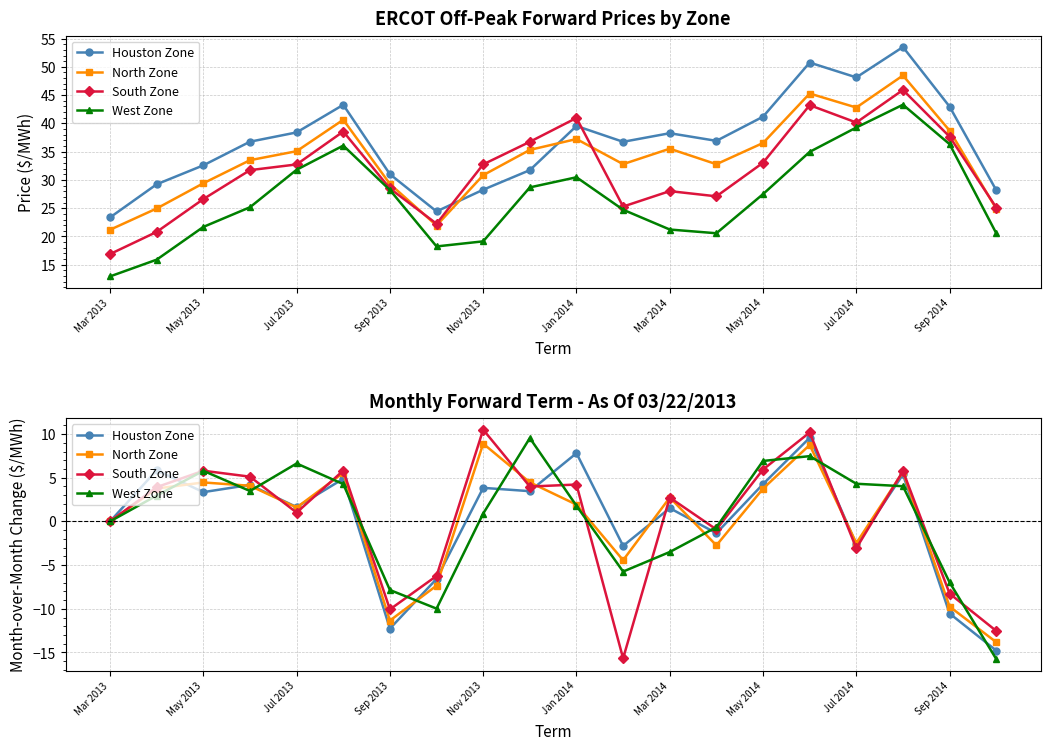

Reading right to left, extract all data points from this chart.

Houston Zone: -14.8	-10.5	5.4	-2.6	9.6	4.3	-1.4	1.5	-2.8	7.8	3.5	3.8	-6.6	-12.3	4.9	1.6	4.2	3.3	5.9	0.0
North Zone: -13.8	-9.8	5.7	-2.5	8.8	3.8	-2.7	2.7	-4.4	1.9	4.5	8.9	-7.3	-11.4	5.6	1.6	4.1	4.5	3.8	0.0
South Zone: -12.5	-8.3	5.8	-3.1	10.2	5.9	-0.9	2.7	-15.7	4.2	4.0	10.5	-6.2	-10.1	5.8	1.0	5.1	5.8	3.9	0.0
West Zone: -15.8	-7.0	4.0	4.3	7.5	6.9	-0.7	-3.5	-5.7	1.8	9.5	0.9	-10.0	-7.9	4.3	6.6	3.5	5.8	3.0	0.0